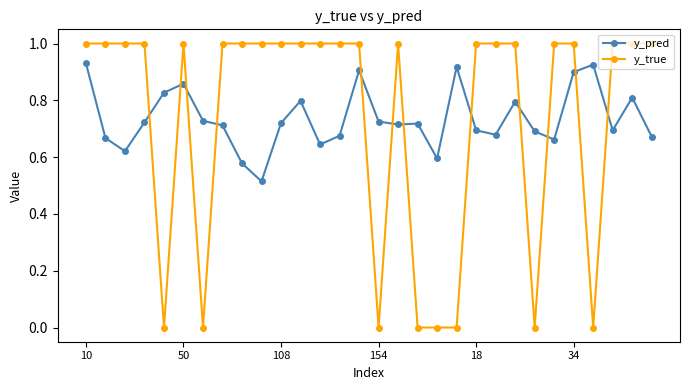

Which series has the largest range (max minus min)?

y_true